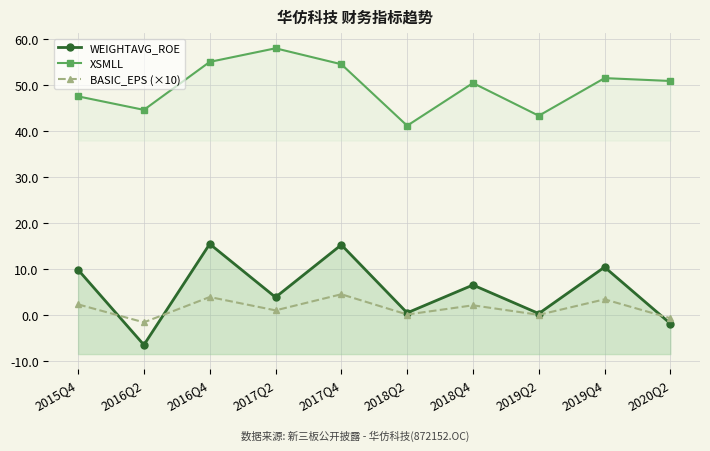

What is the difference between the maximum and second lowest values in the BASIC_EPS (×10) series?

5.2